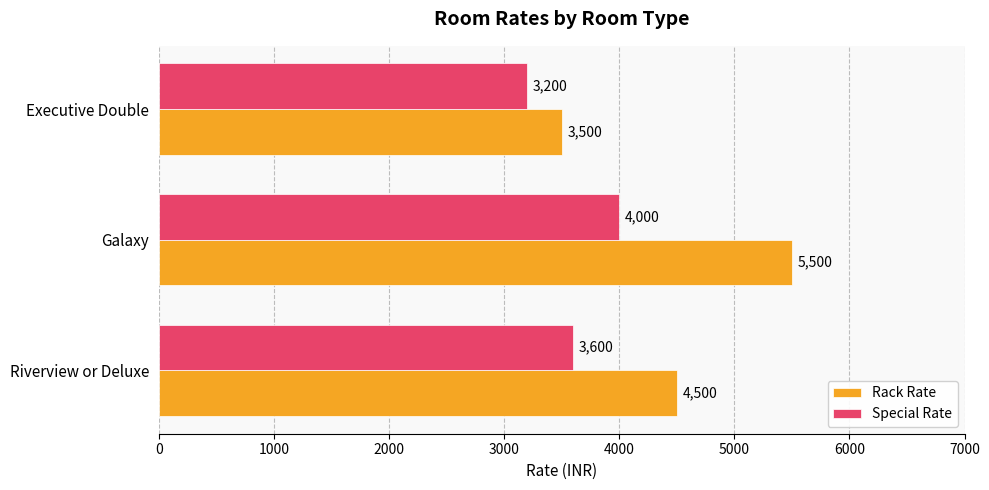

Where is Special Rate nearest to the value 3600?

Riverview or Deluxe